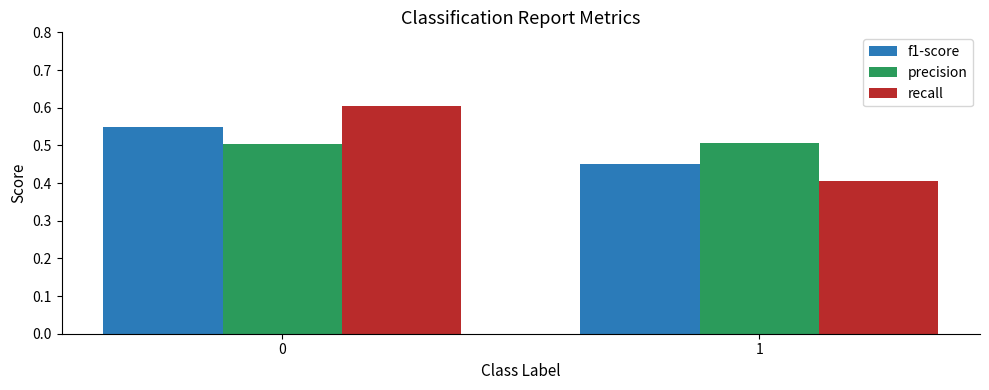

What is the sum of all f1-score values?

1.0